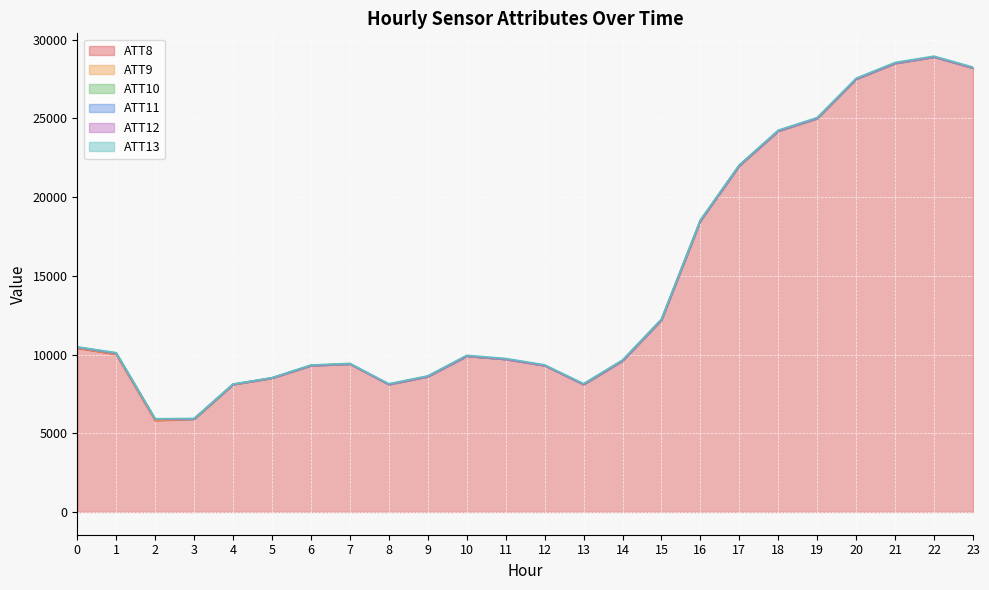

How many intersections are there between ATT12 and ATT11?

1